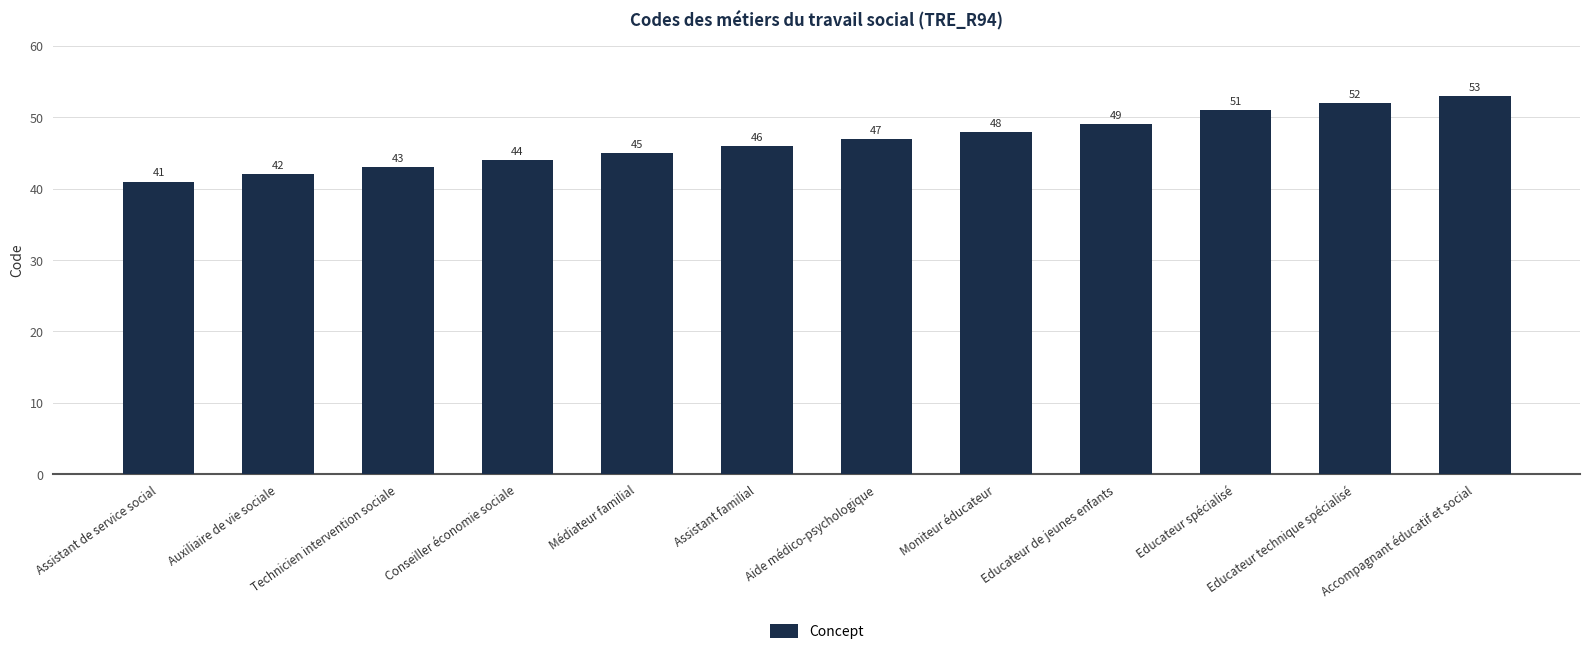

How many distinct data groups are displayed?

1